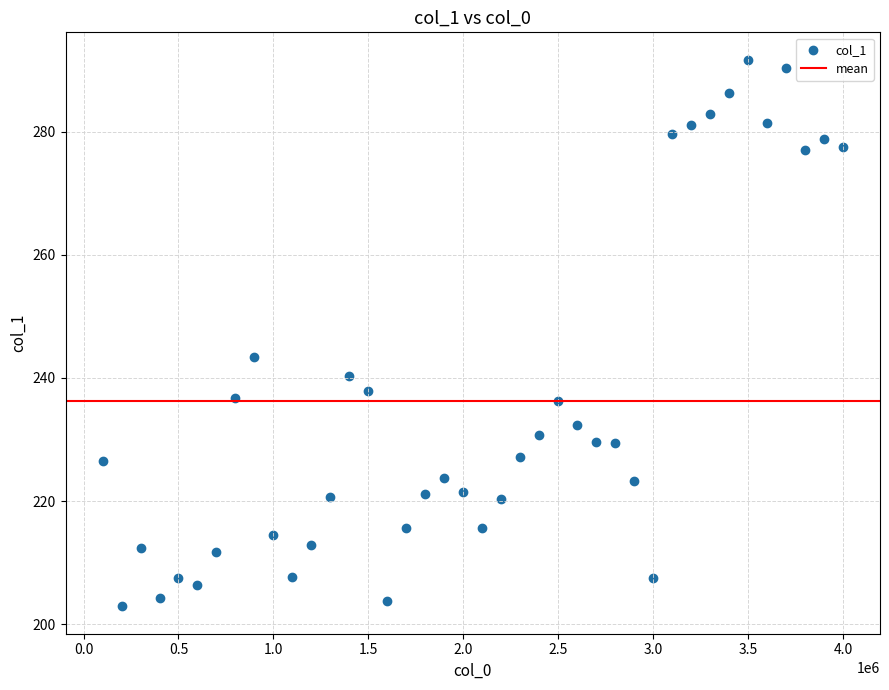

What is the range of X values (max minus min)?

3900000.0